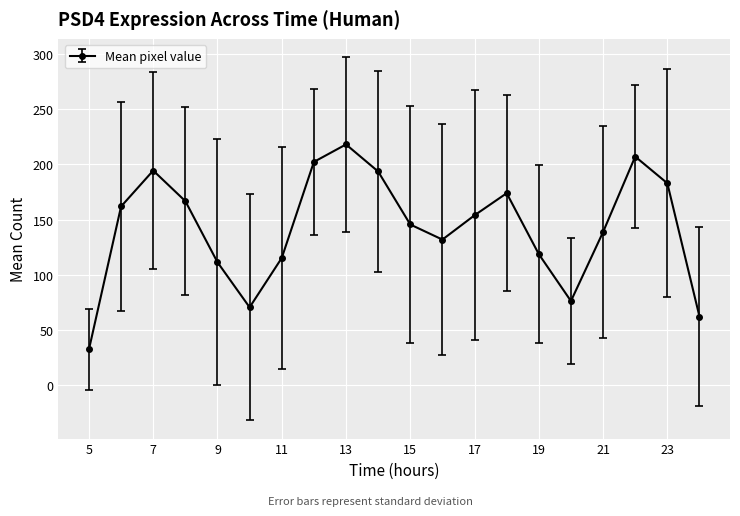

What is the difference between the maximum and second lowest values?

155.8